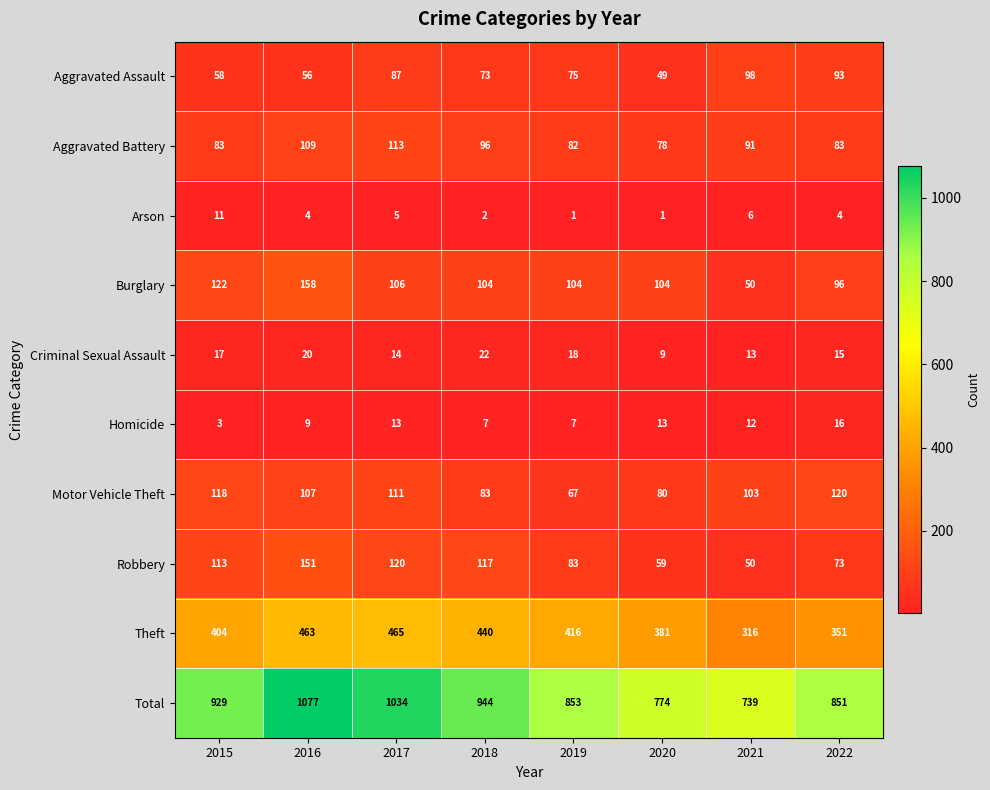

What is the difference between the maximum and minimum values in the Motor Vehicle Theft series?

53